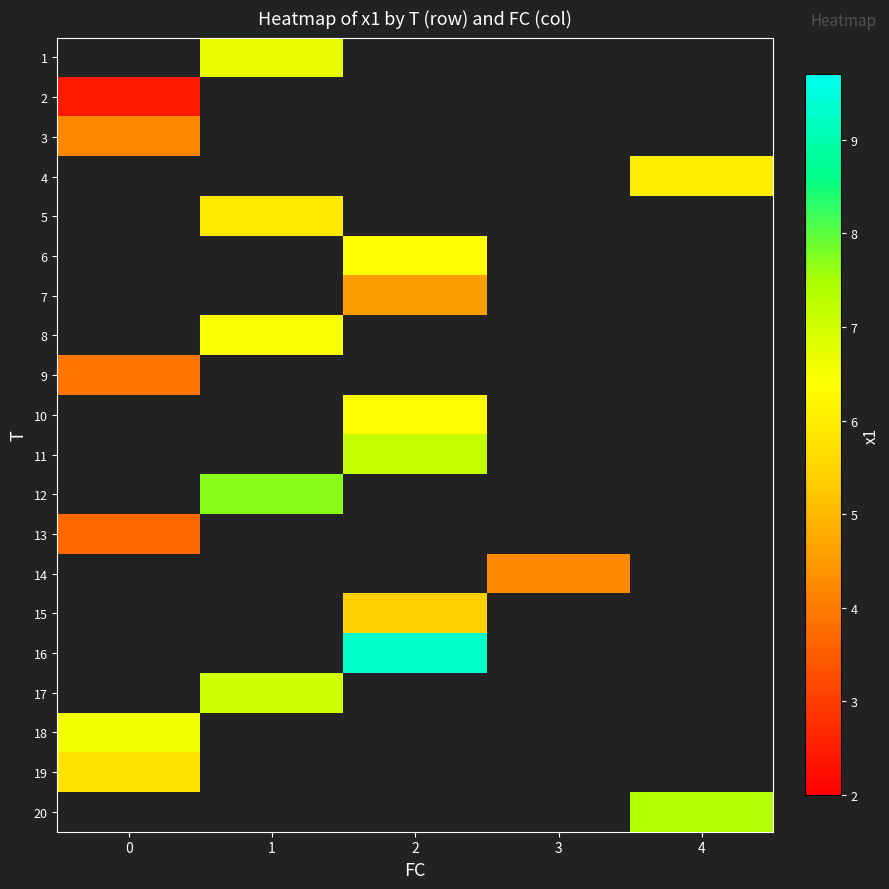

Which series has the widest spread of values?

2